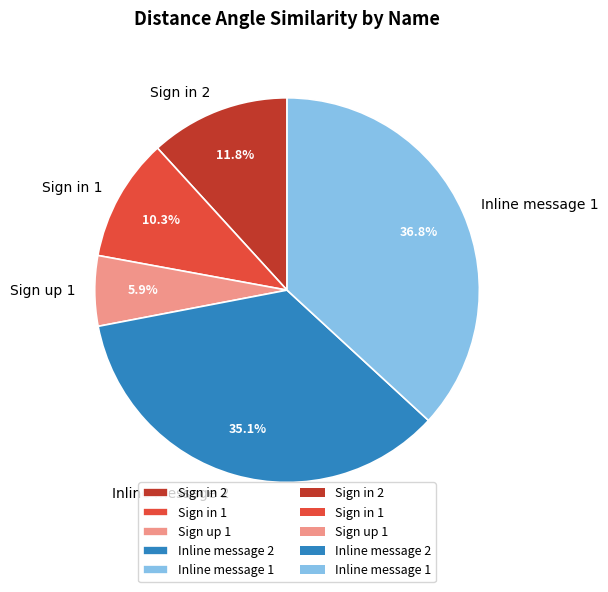

What portion of the pie excludes Sign in 1?

89.7%